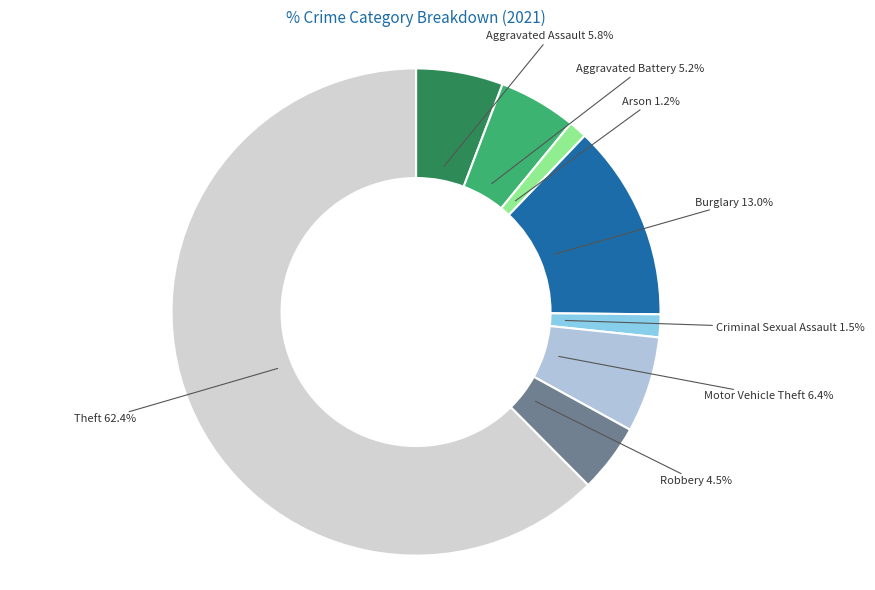

Count the number of slices in the pie.

8